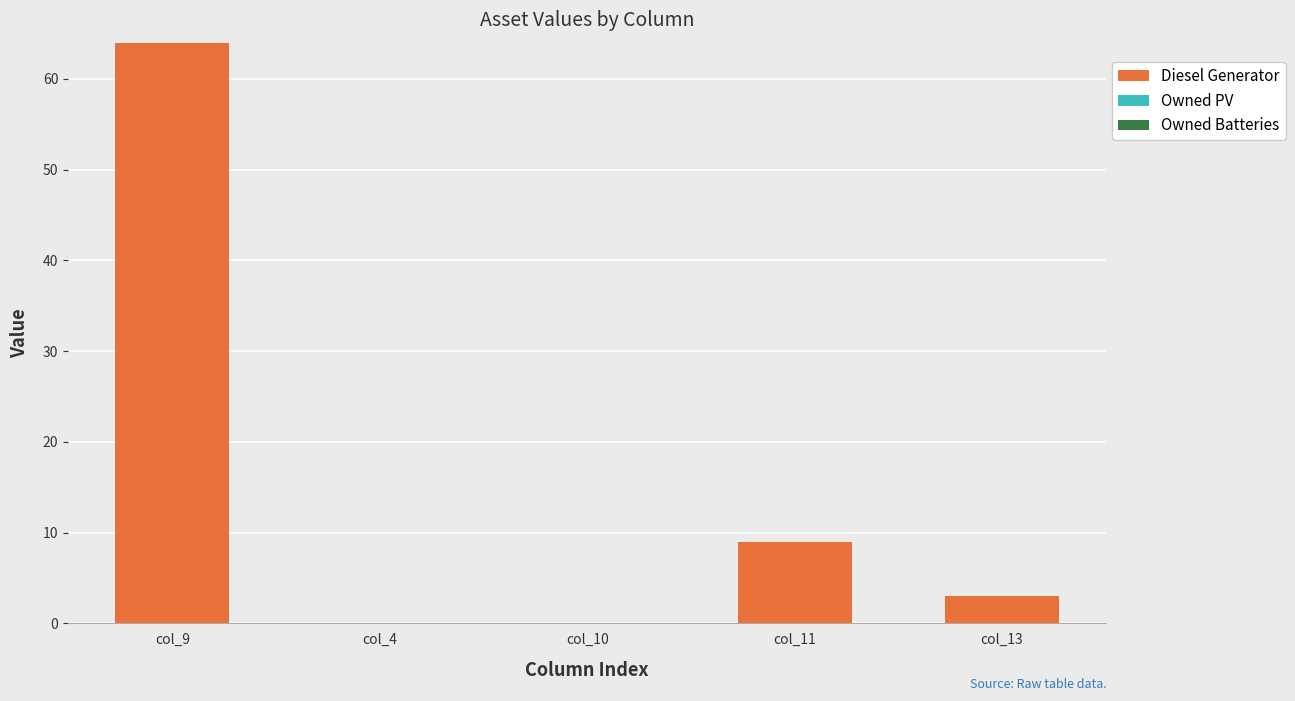

What is the sum of all values?

76